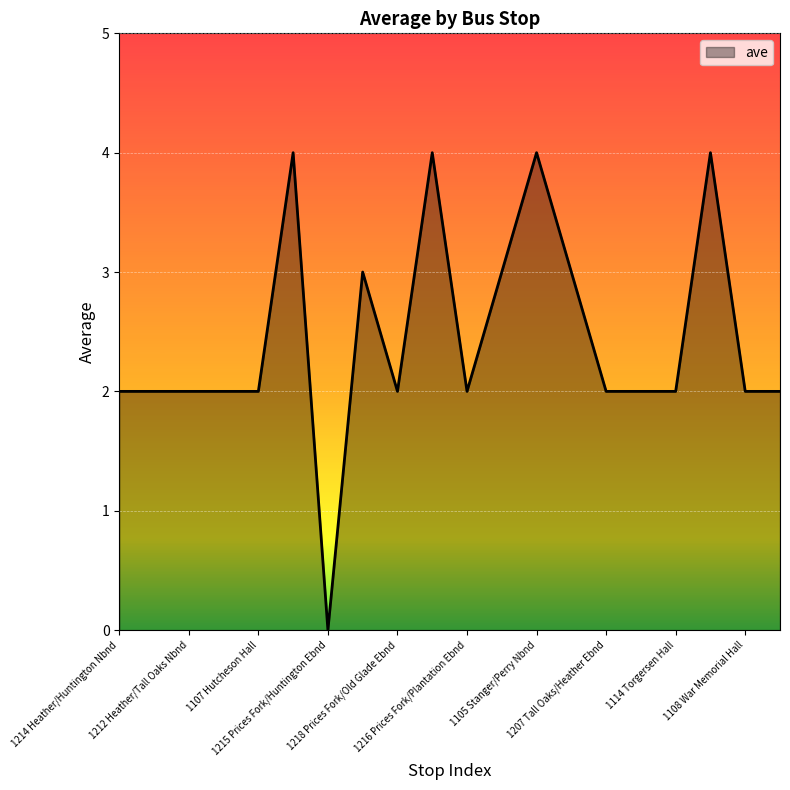

What is the average value?

2